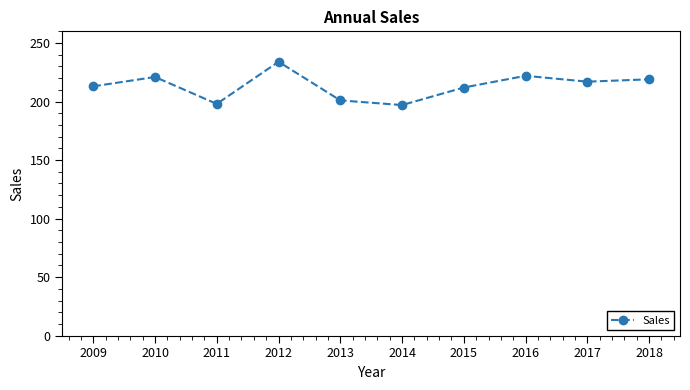

True or false: the data has more than 1 interior local peaks.

True